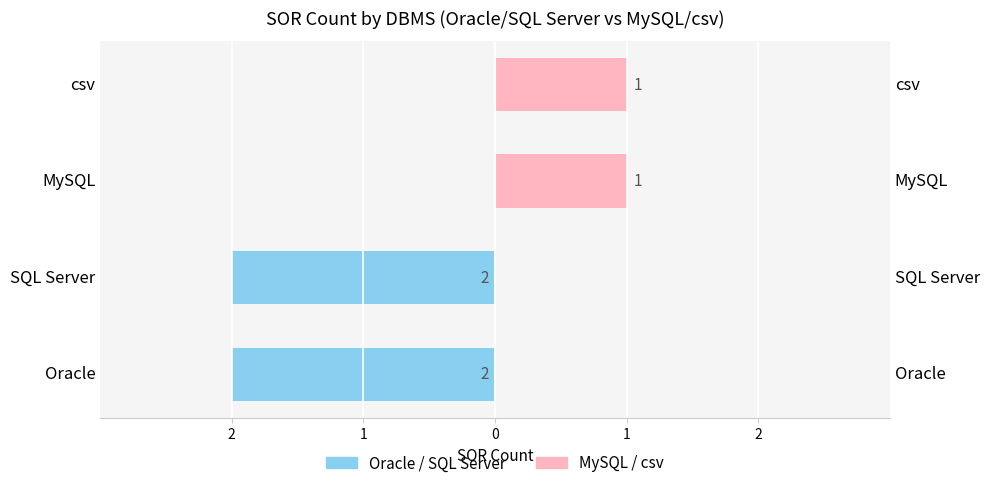

Reading right to left, extract all data points from this chart.

1	1	2	2